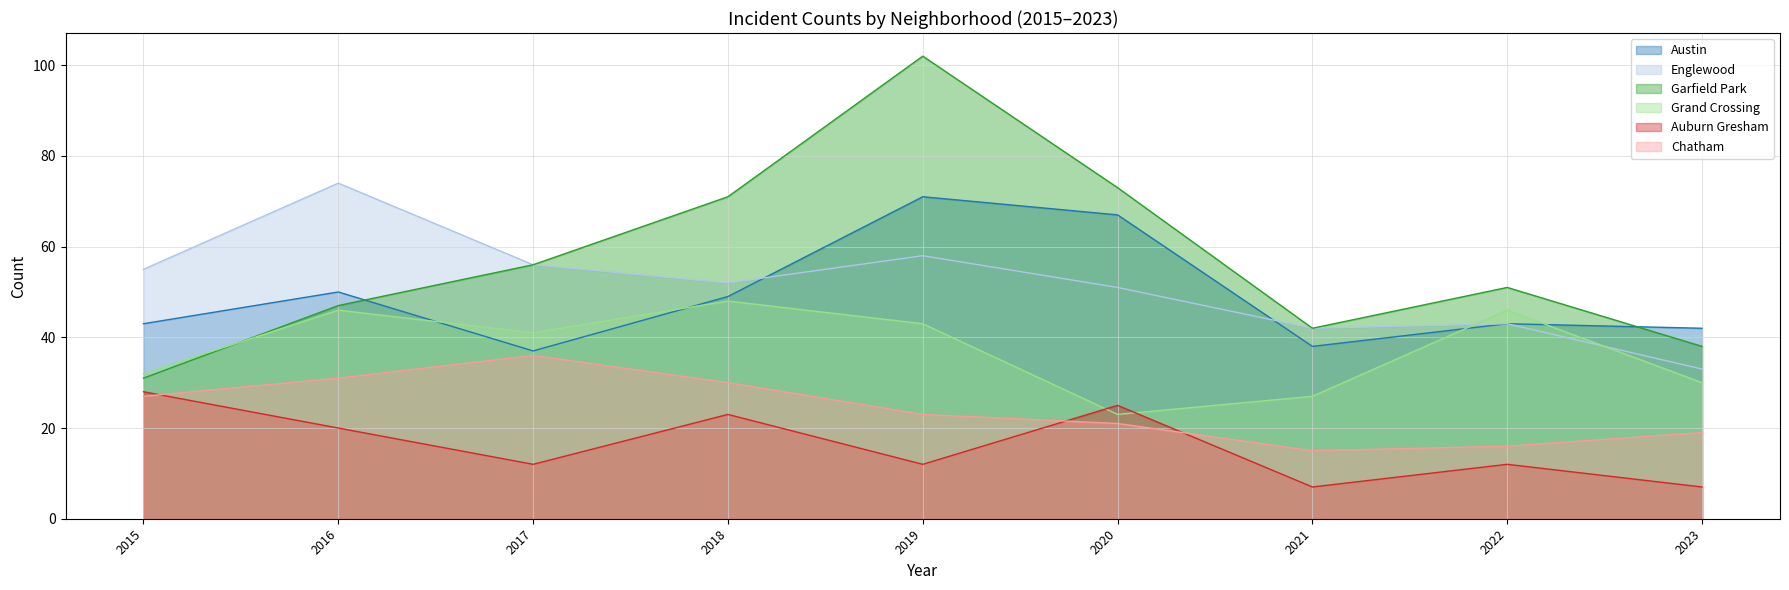

Is the value of Garfield Park at 2020 greater than the value of Grand Crossing at 2019?

Yes